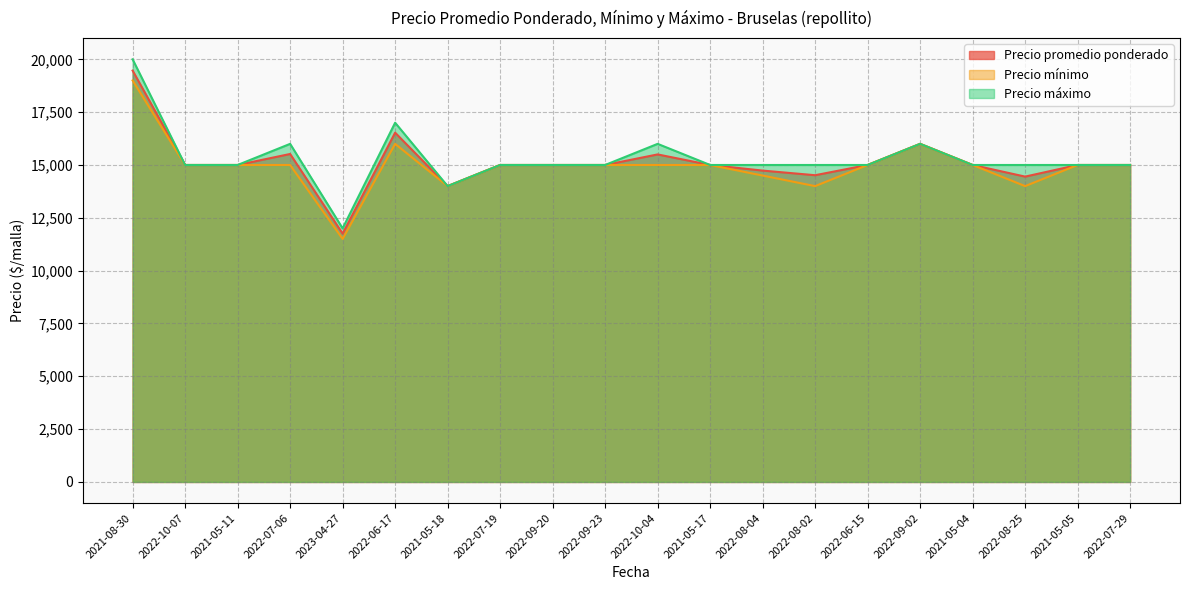

True or false: Precio máximo and Precio promedio ponderado cross at least once.

False